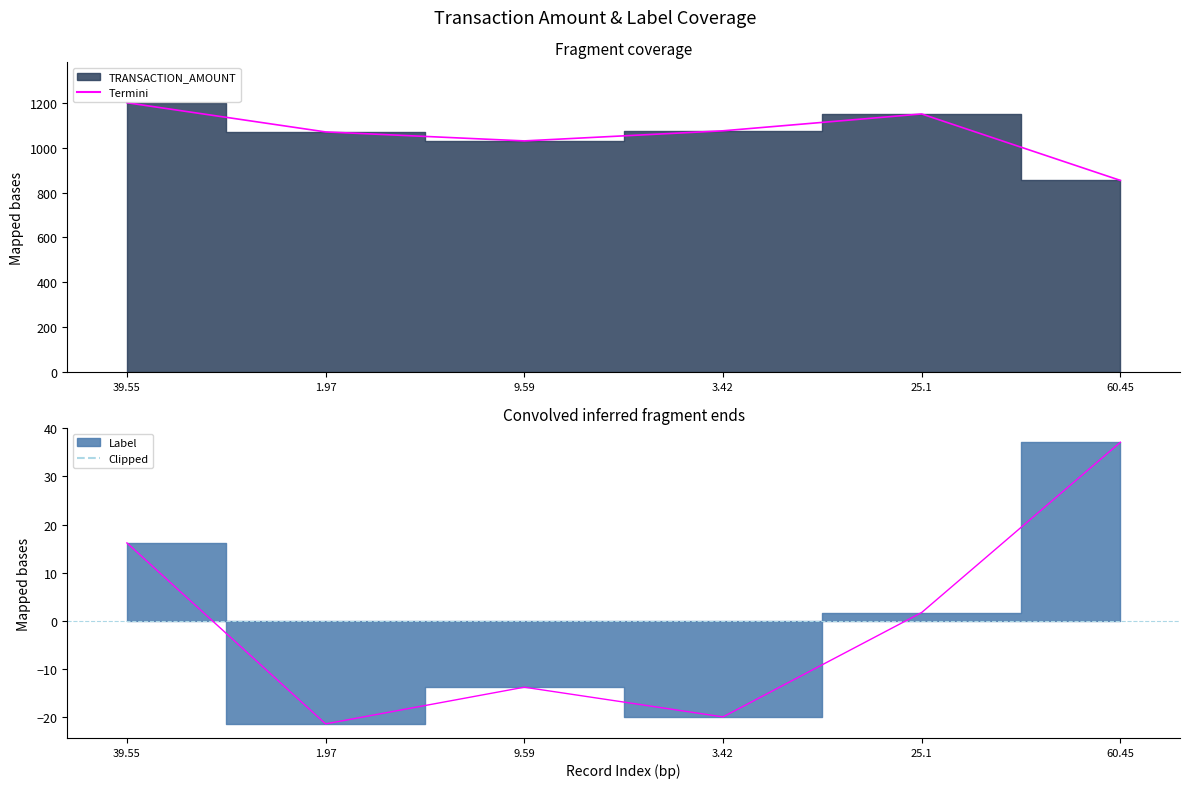

Reading left to right, list all the values displayed in this chart.

TRANSACTION_AMOUNT: 39.55=1200.0	1.97=1070.0	9.59=1030.0	3.42=1075.0	25.1=1150.0	60.45=854.0
Label: 39.55=16.2	1.97=-21.4	9.59=-13.8	3.42=-19.9	25.1=1.8	60.45=37.1